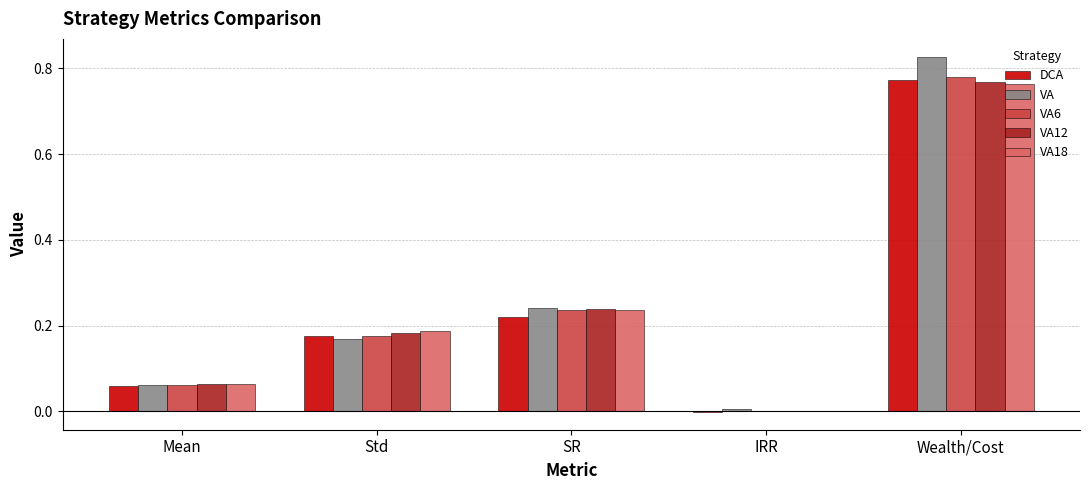

At which label does DCA first exceed 0?

Mean